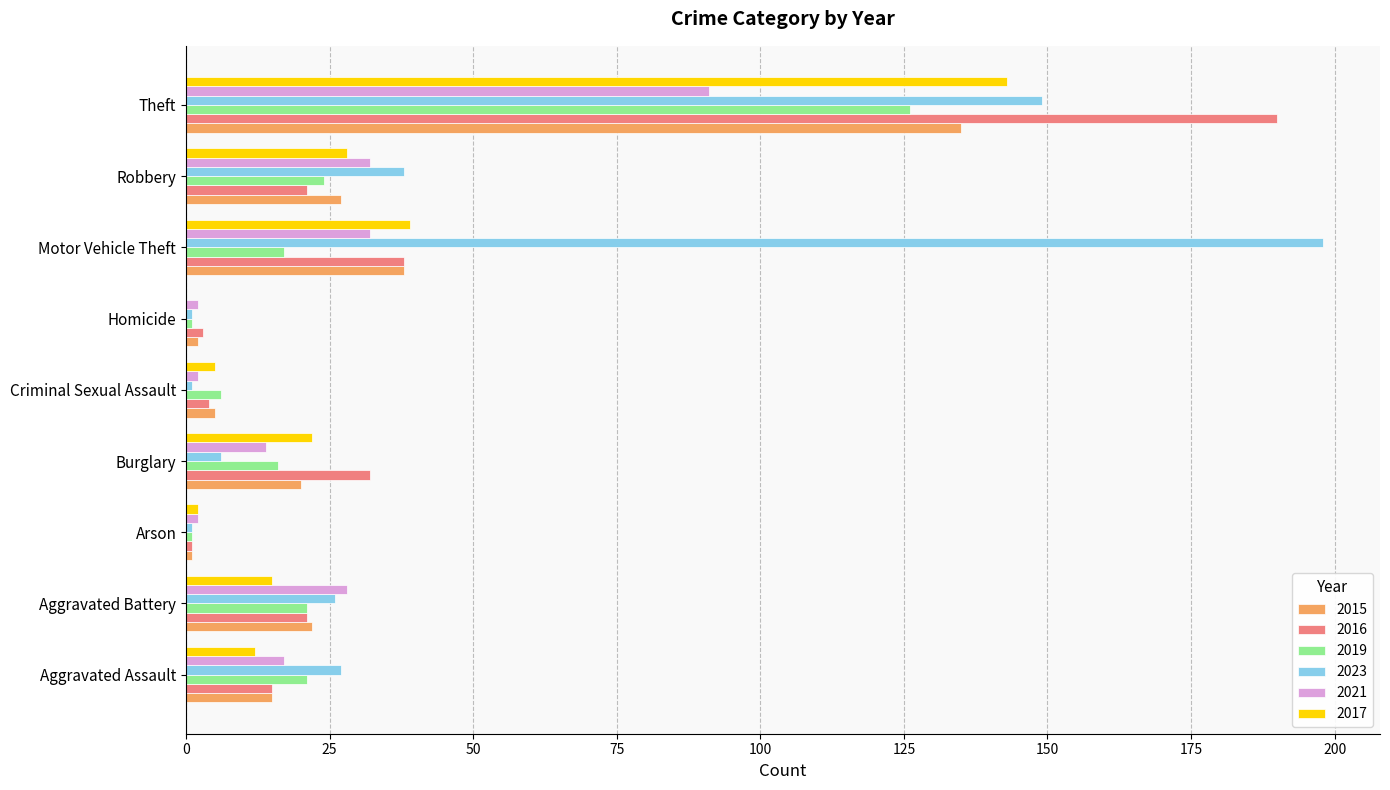

At which category is the sum across all series the highest?

Theft